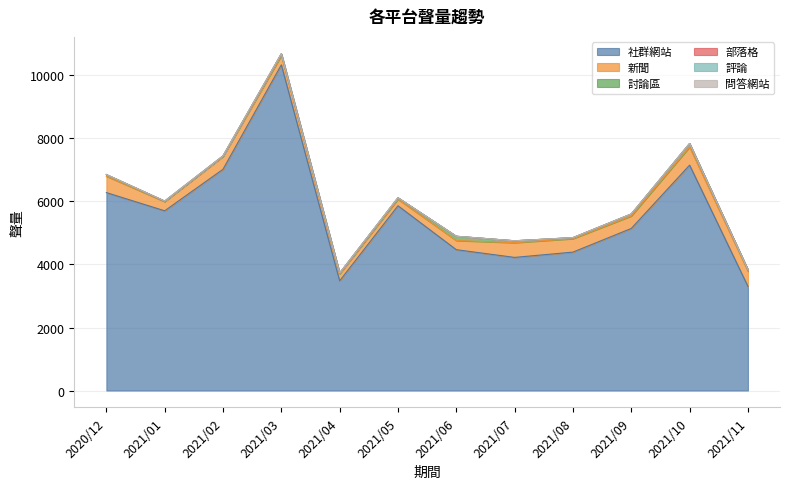

What is the spread (max minus min) of values at 2021/05?

5864